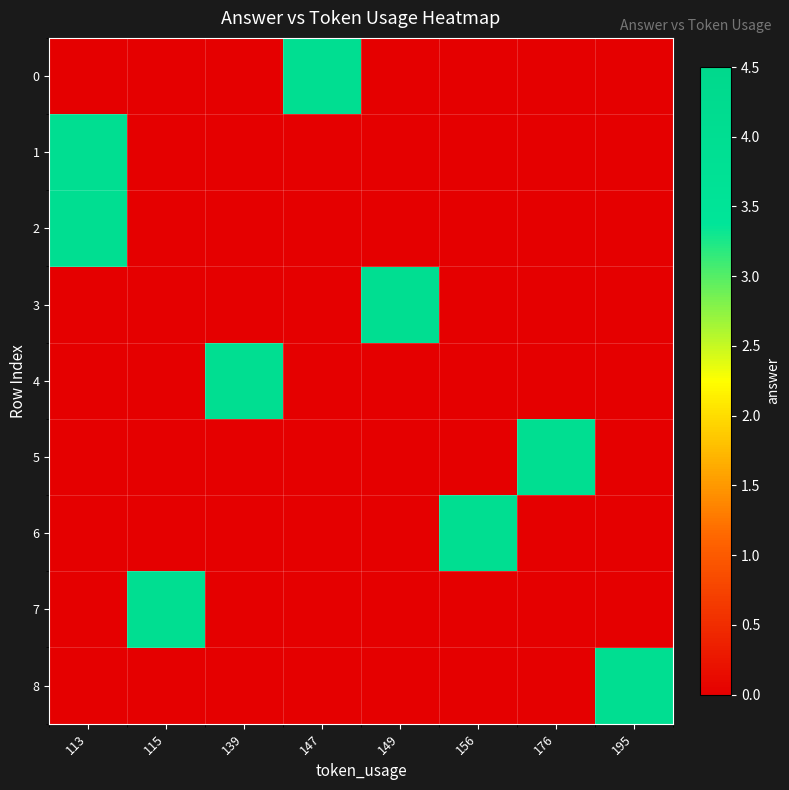

What is the spread (max minus min) of values at 195?

4